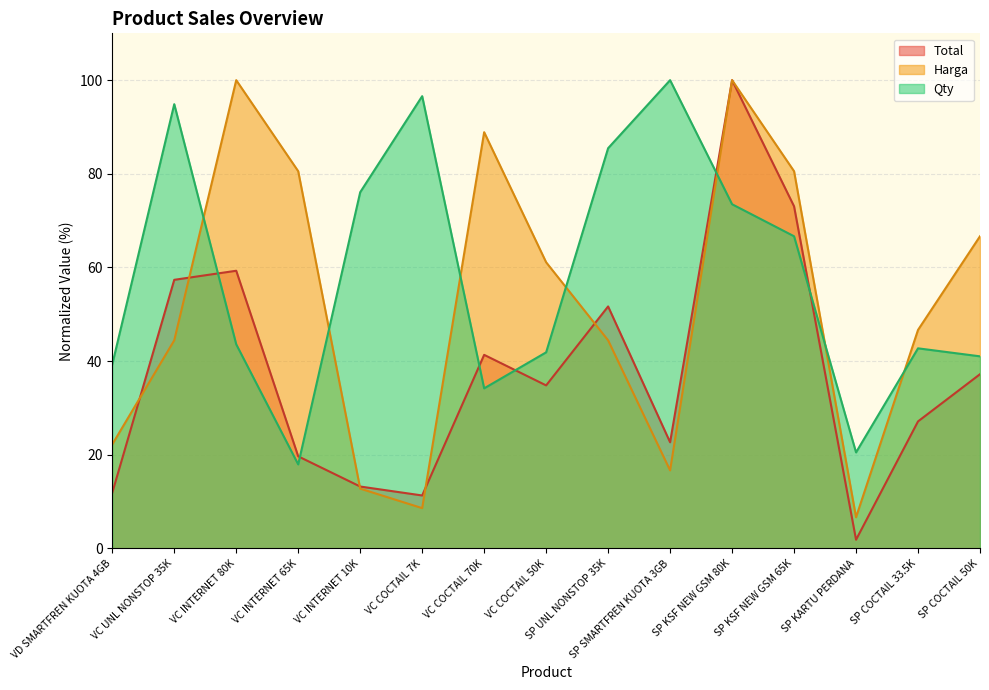

At which category is the sum across all series the highest?

SP KSF NEW GSM 80K